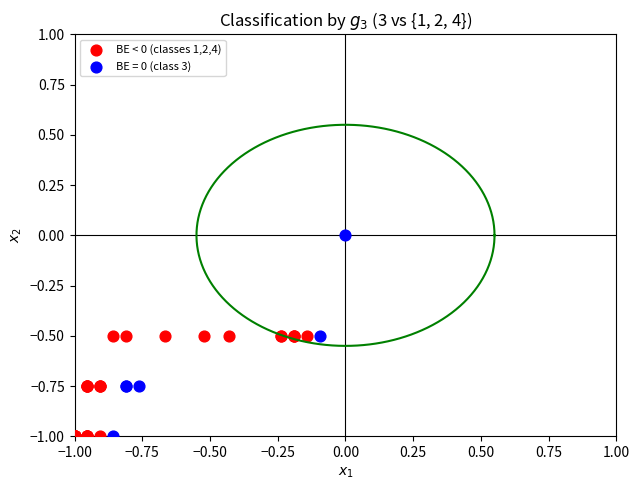

Which series reaches the maximum Y coordinate?

BE = 0 (class 3)